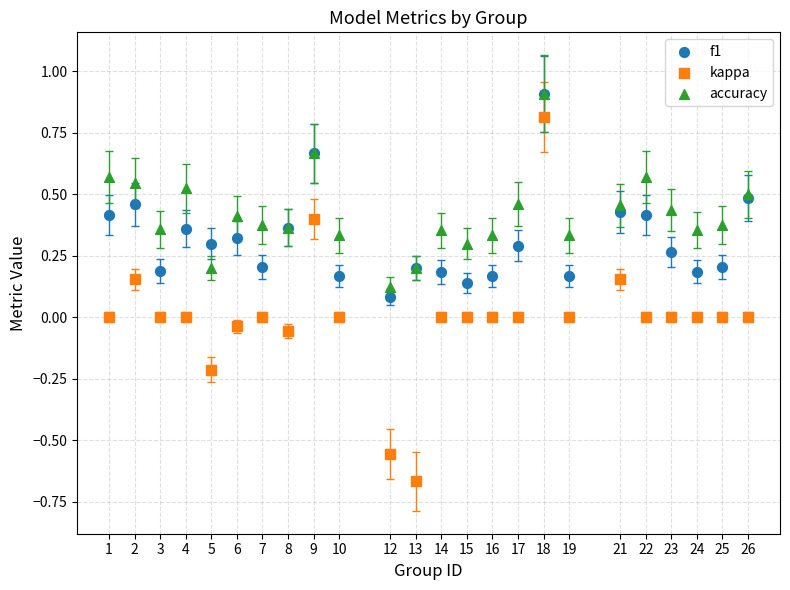

What are all the series names shown in the legend?

f1, kappa, accuracy